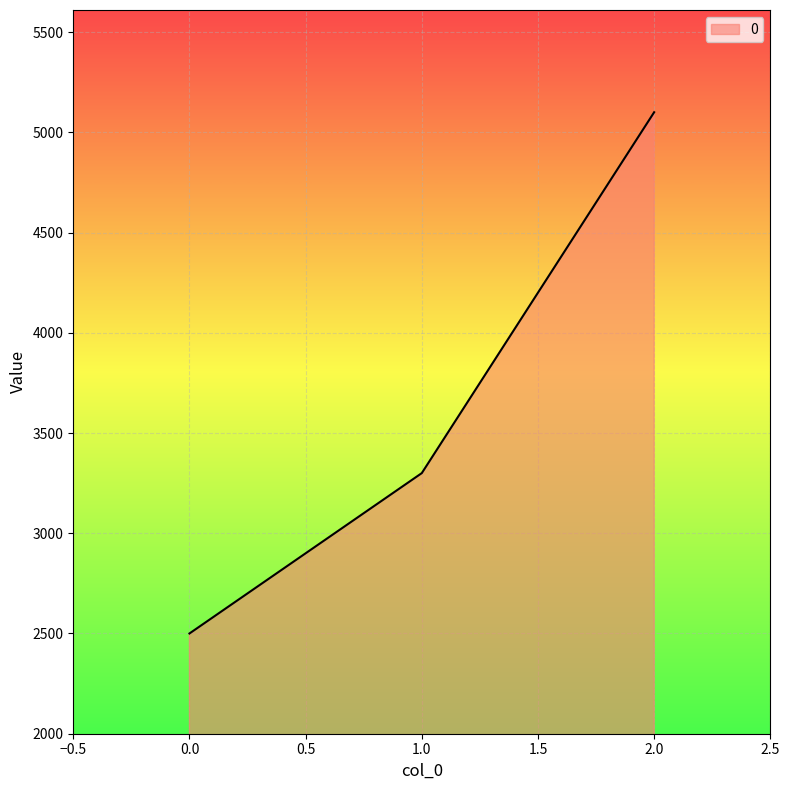

What is the approximate value at 2.0, to the nearest 10?

5100